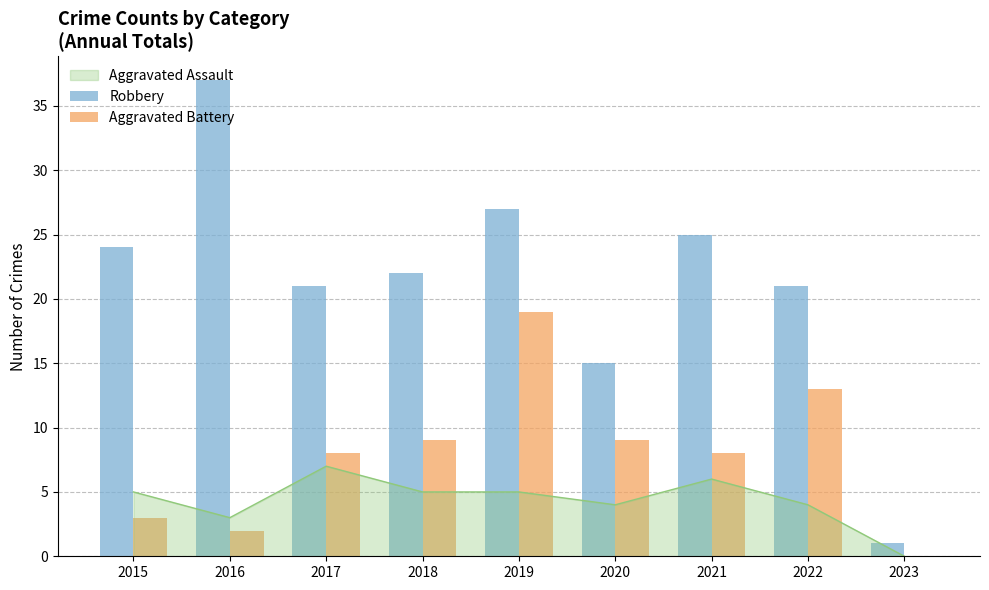

The Robbery series shows 51 at 2016. True or false?

False